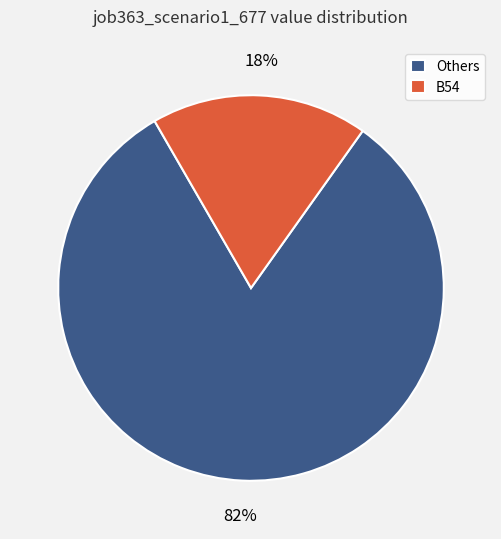

Between Others and B54, which is larger?

Others